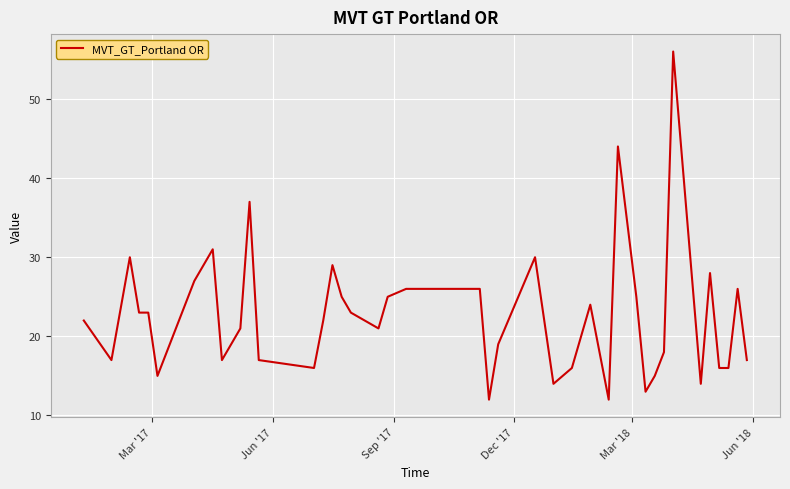

What is the maximum value shown in the chart?

56